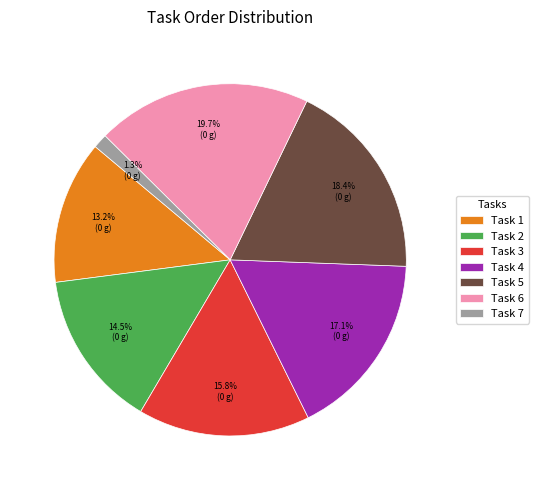

How many segments does this pie chart have?

7